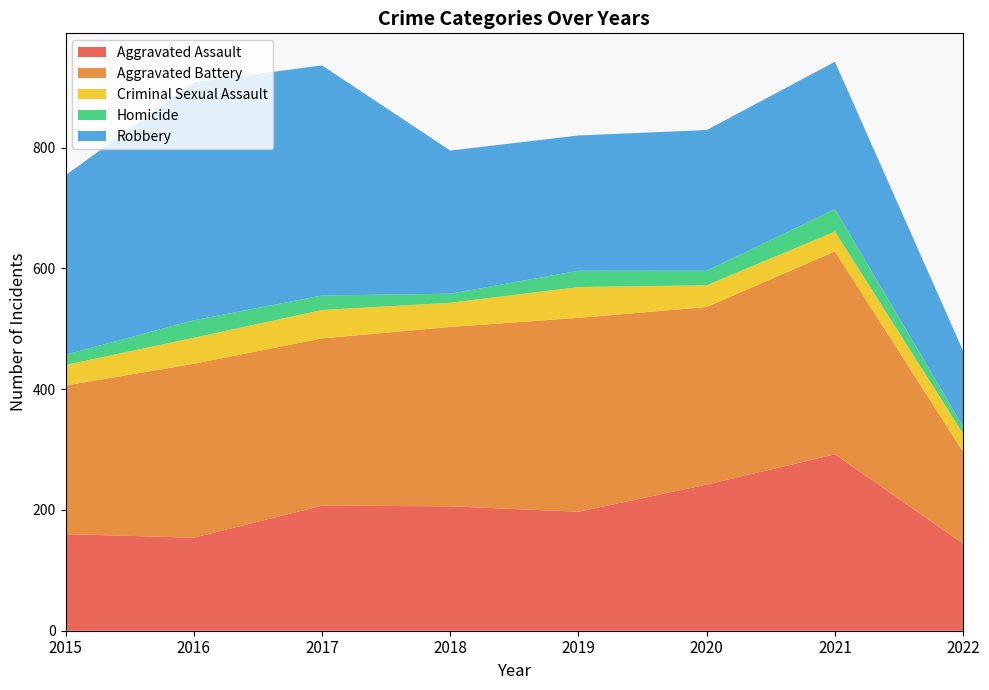

Reading left to right, list all the values displayed in this chart.

Aggravated Assault: 160	154	207	206	197	242	292	144
Aggravated Battery: 246	288	277	297	321	294	336	152
Criminal Sexual Assault: 34	43	47	40	51	36	33	30
Homicide: 17	29	24	15	27	24	37	12
Robbery: 297	394	381	237	224	233	244	125